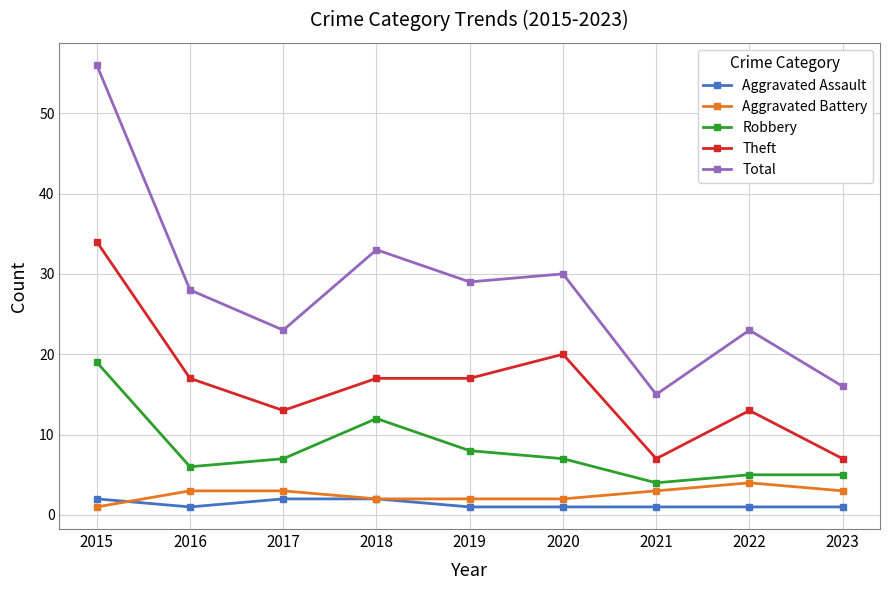

What is the greatest value displayed?

56